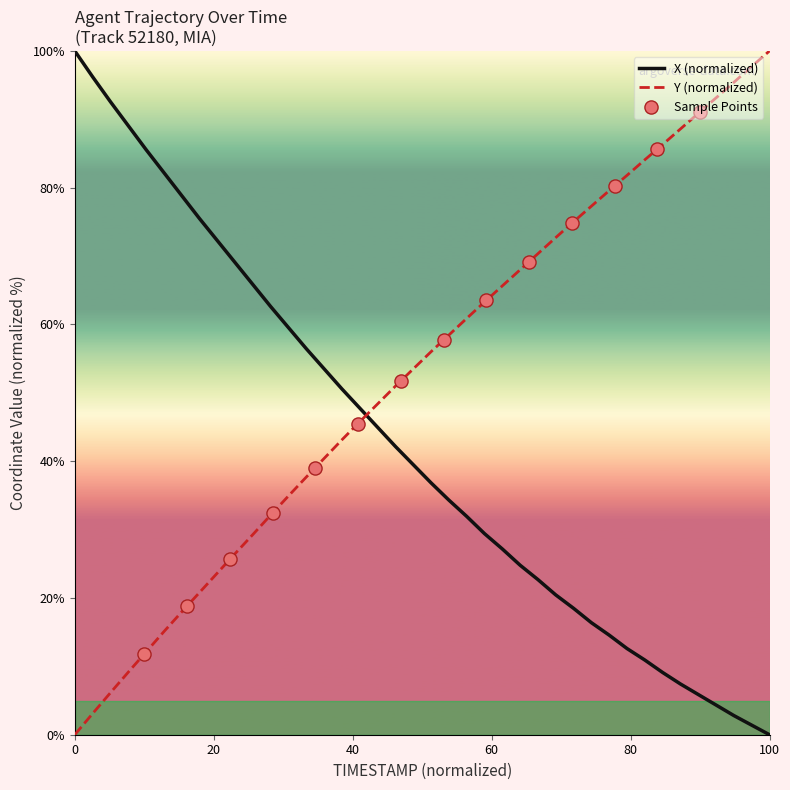

Is the value of Y at 121.8 greater than the value of X at 120.4?

Yes